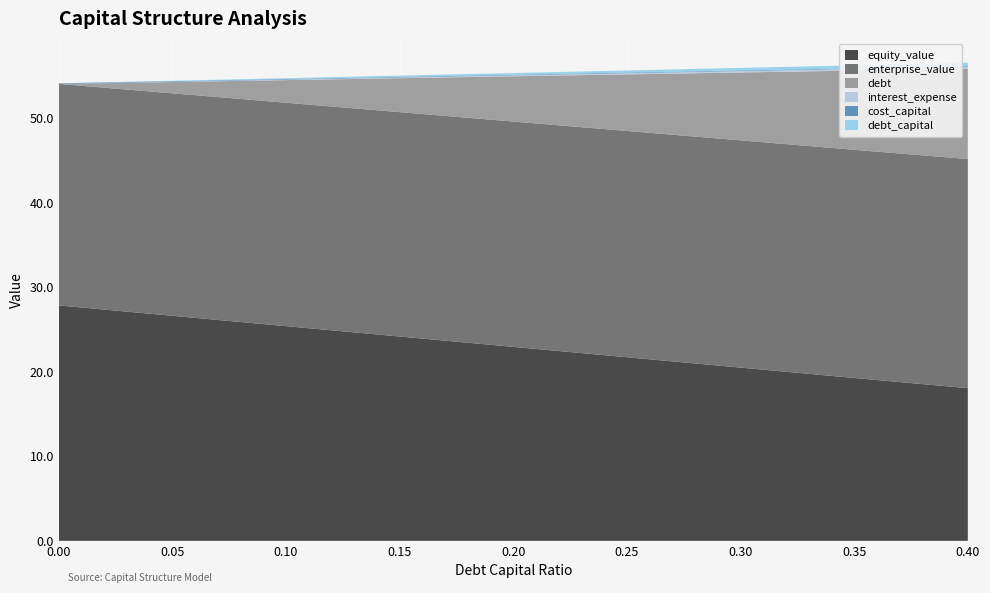

Reading left to right, transcribe all the data shown in this chart.

equity_value: 27.8	26.9	25.9	24.9	23.9	22.9	21.9	21.0	20.0	19.0	18.1
enterprise_value: 26.2	26.3	26.4	26.5	26.6	26.6	26.7	26.8	26.9	27.0	27.1
debt: 0.0	1.1	2.1	3.2	4.3	5.3	6.4	7.5	8.6	9.6	10.7
interest_expense: 0.0	0.0	0.0	0.1	0.1	0.1	0.1	0.2	0.2	0.2	0.2
cost_capital: 0.1	0.1	0.1	0.1	0.1	0.1	0.1	0.1	0.1	0.1	0.1
debt_capital: 0.0	0.0	0.1	0.1	0.2	0.2	0.2	0.3	0.3	0.4	0.4